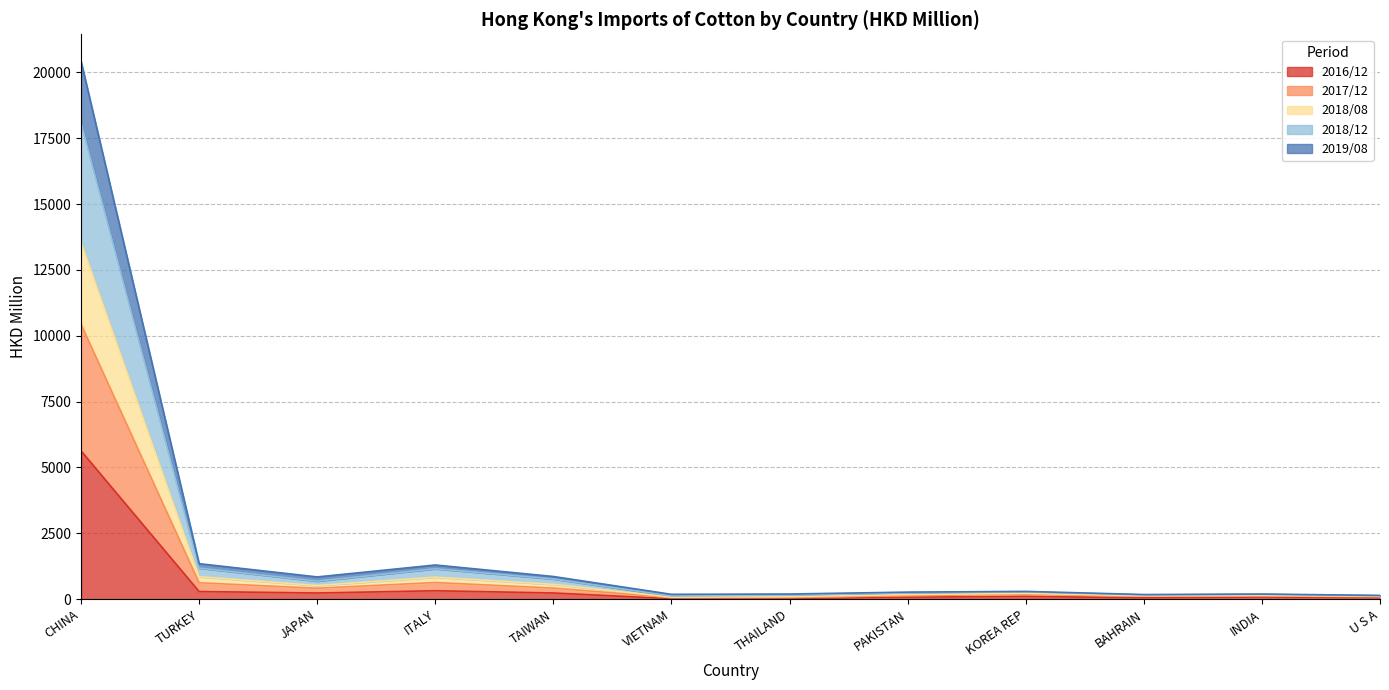

At which label does 2016/12 reach its peak?

CHINA